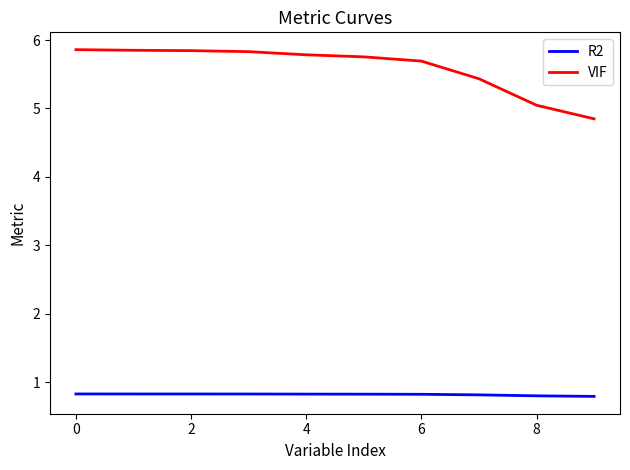

Rank the series by their maximum value, from lowest to highest.

R2, VIF